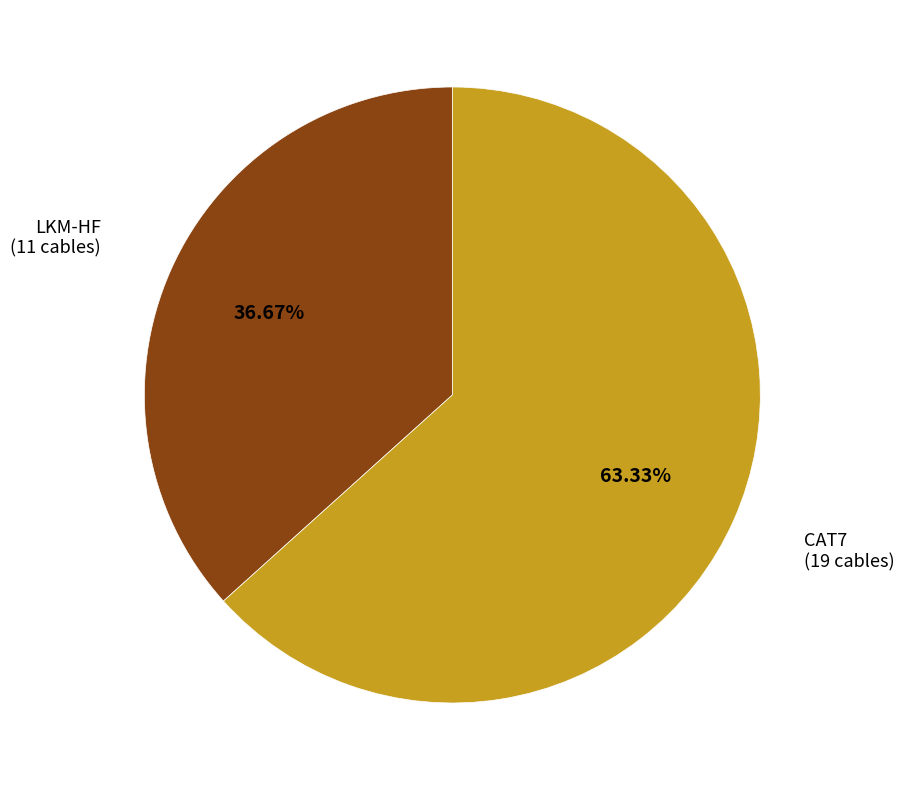

How many segments does this pie chart have?

2